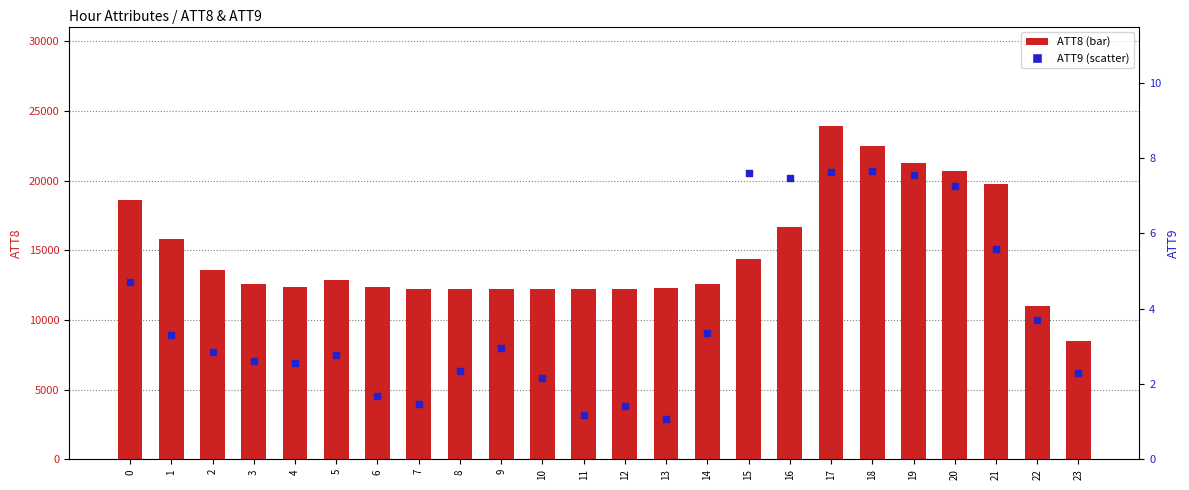

Is the value of ATT9 at 1 greater than the value of ATT8 at 16?

No